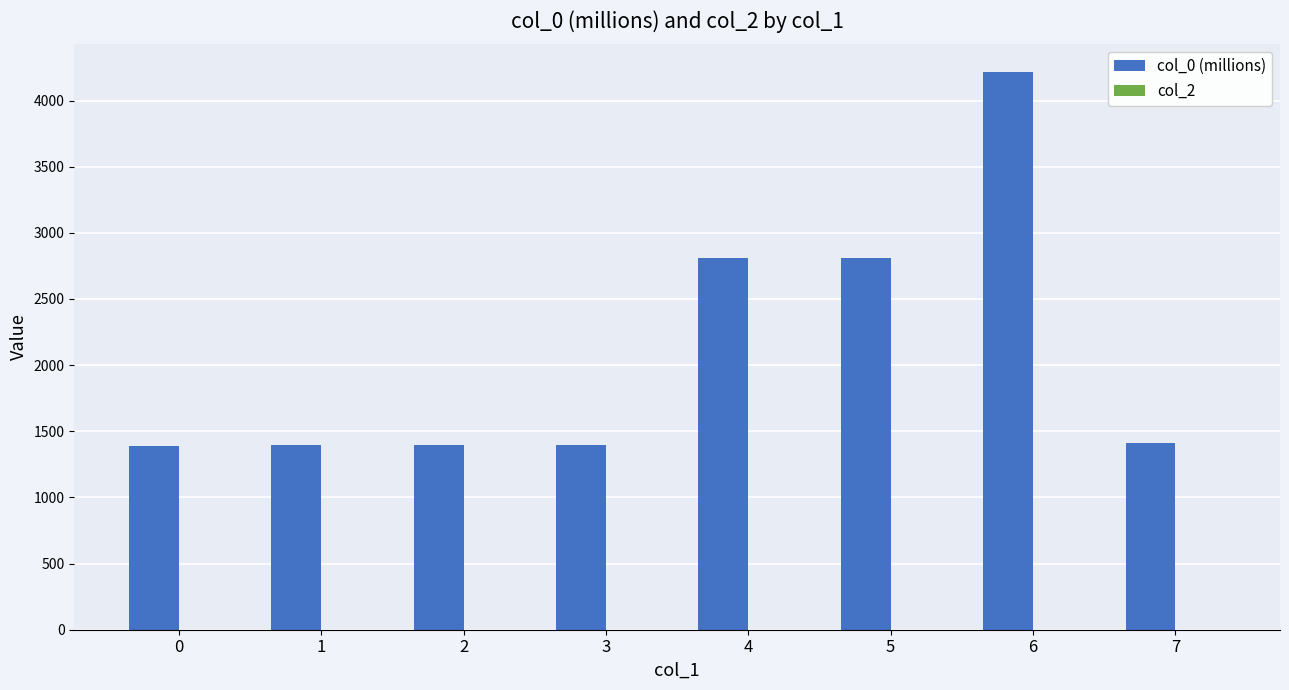

What is the ratio of the value at 4 to the value at 7?

2.0